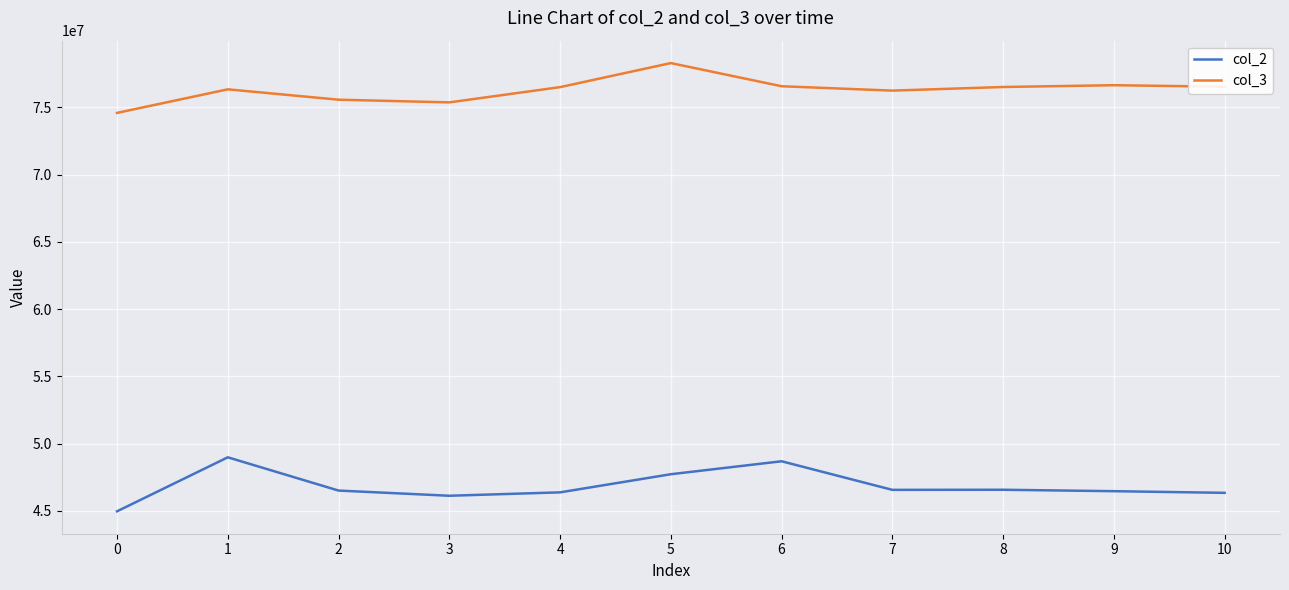

What is the difference between the maximum and minimum values in the col_2 series?

4015458